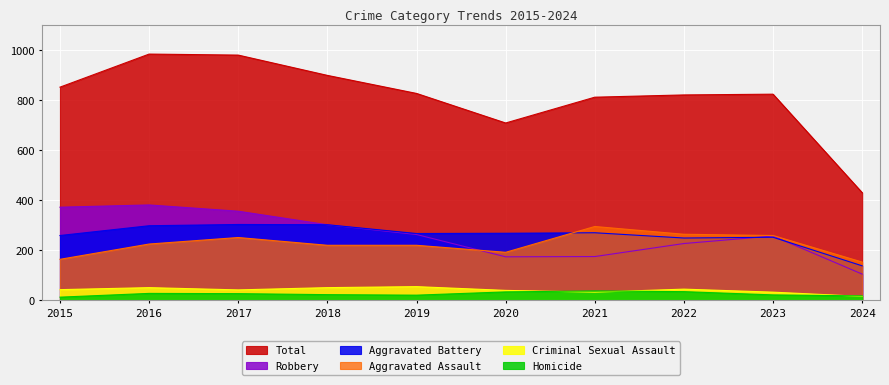

What is the spread (max minus min) of values at 2022?

785